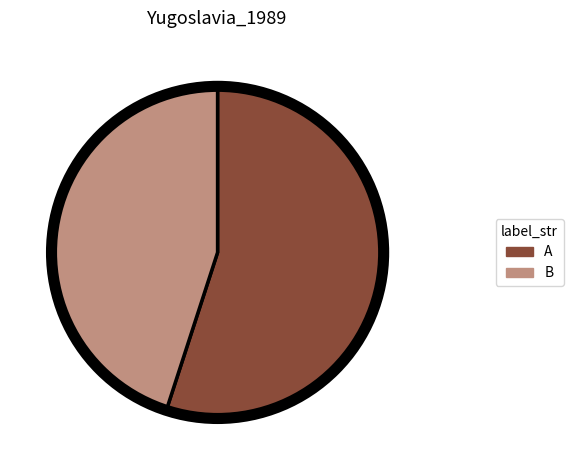

What is the majority slice?

A